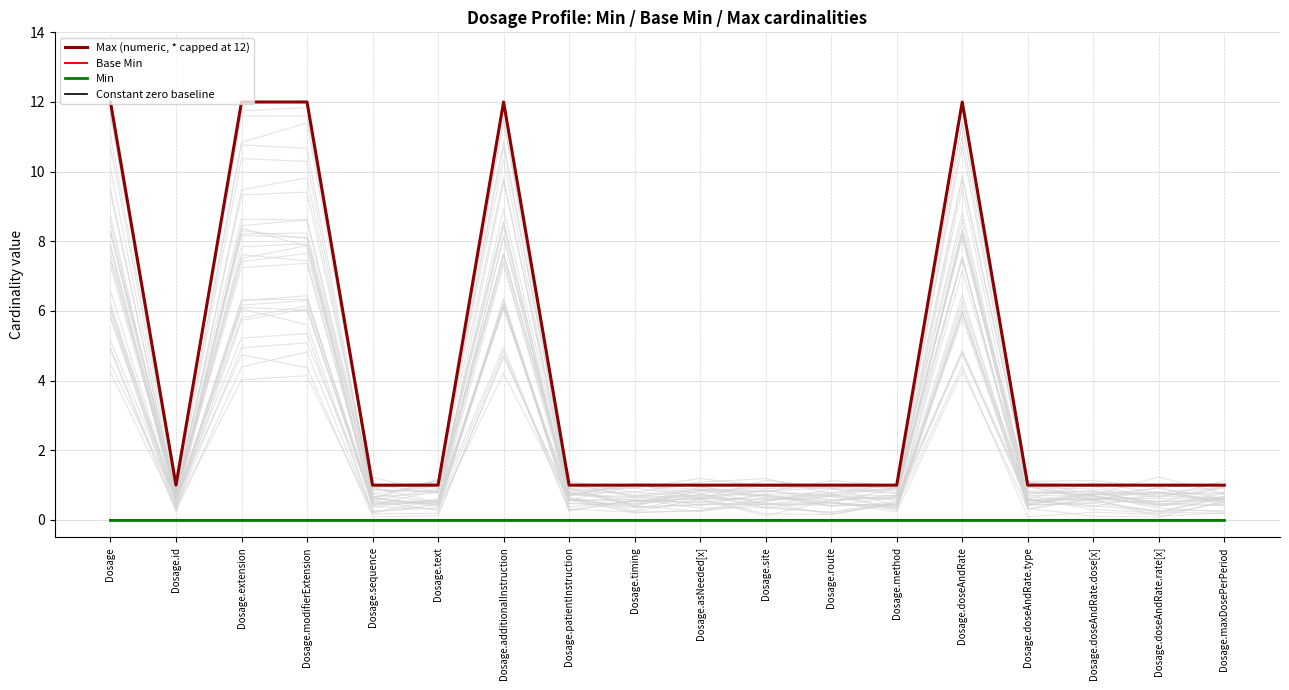

What are all the series names shown in the legend?

Max (numeric, * capped at 12), Base Min, Min, Constant zero baseline